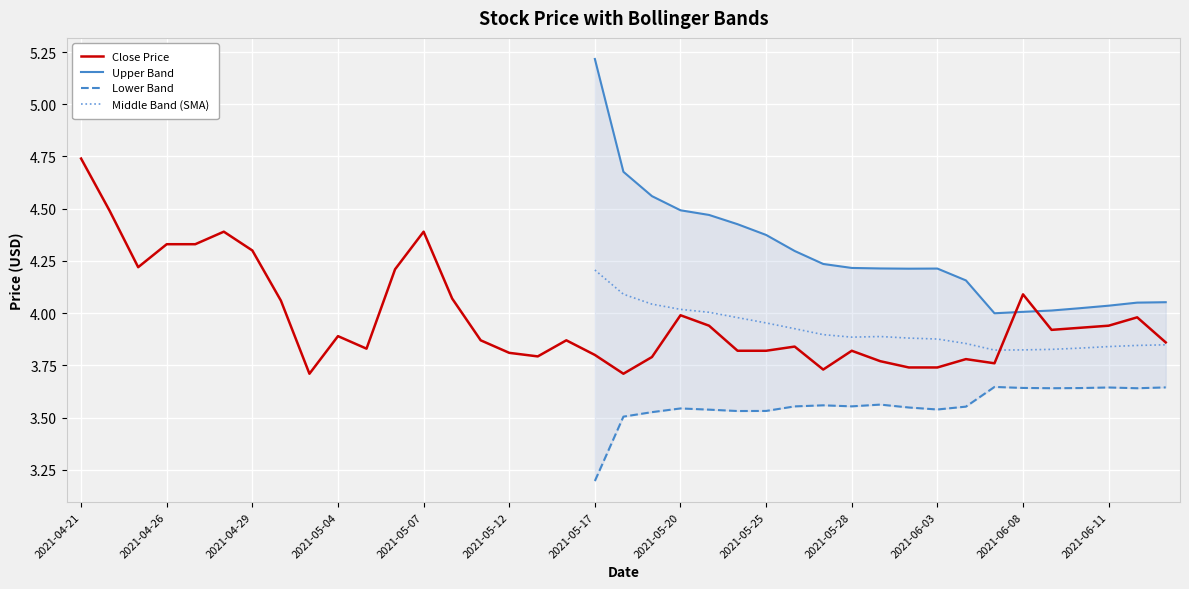

Which category has the highest value in the Close Price series?

2021-04-21